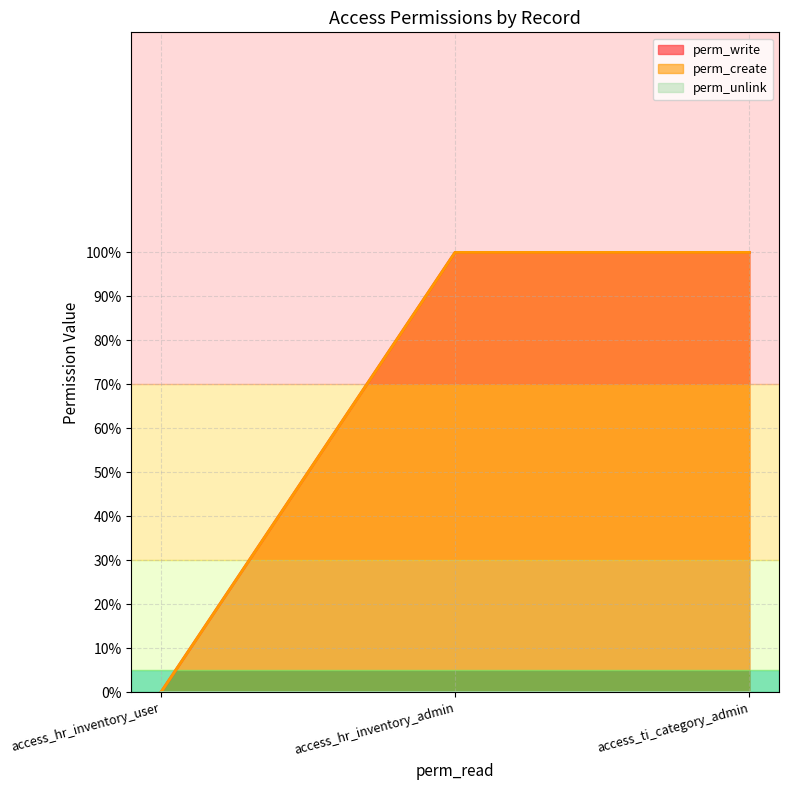

Does the chart display data point markers on the line(s)?

No